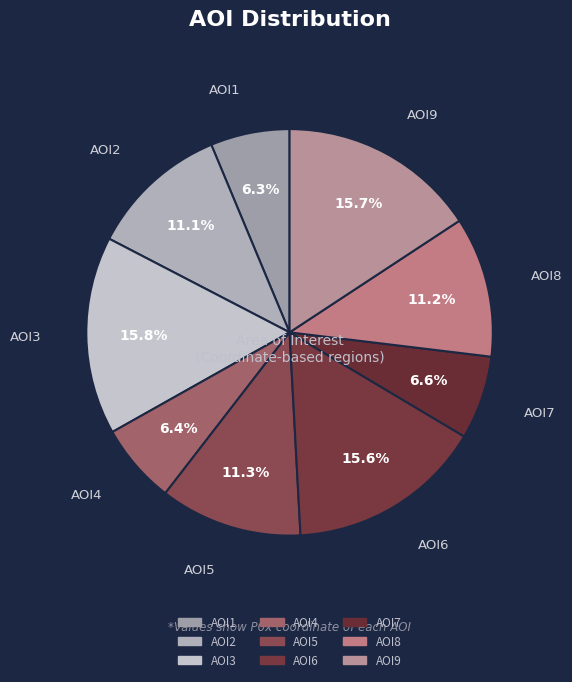

What portion of the pie excludes AOI4?

93.6%